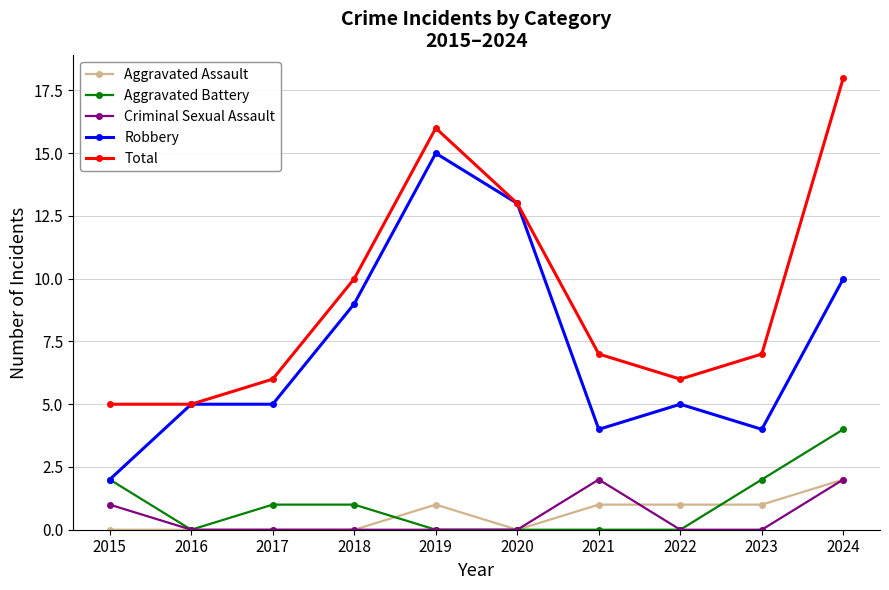

What is the maximum value shown in the chart?

18